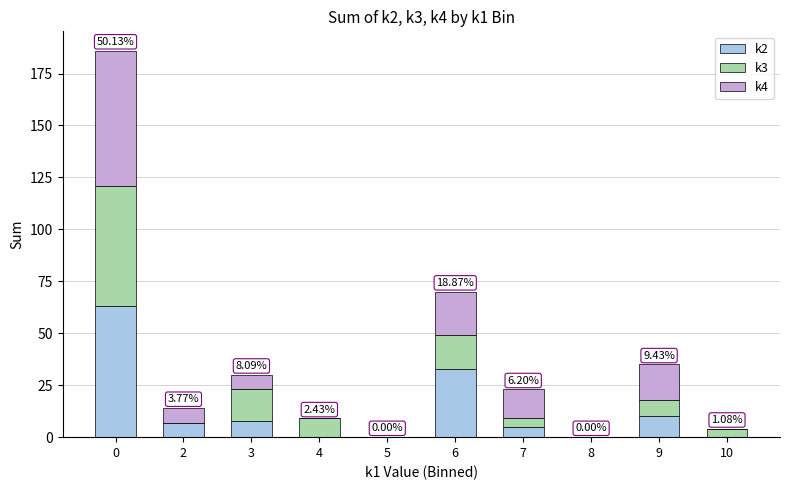

What are all the series names shown in the legend?

k2, k3, k4